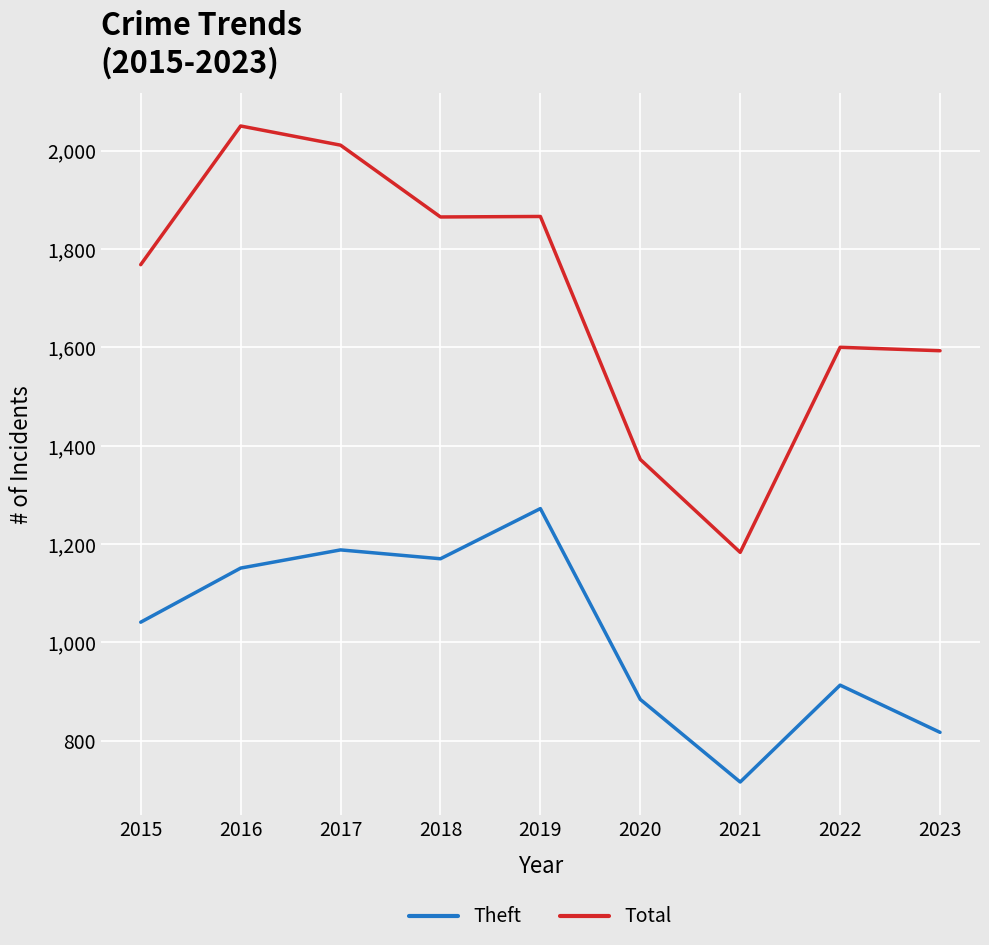

True or false: Theft has a value of 1909 at 2019.

False